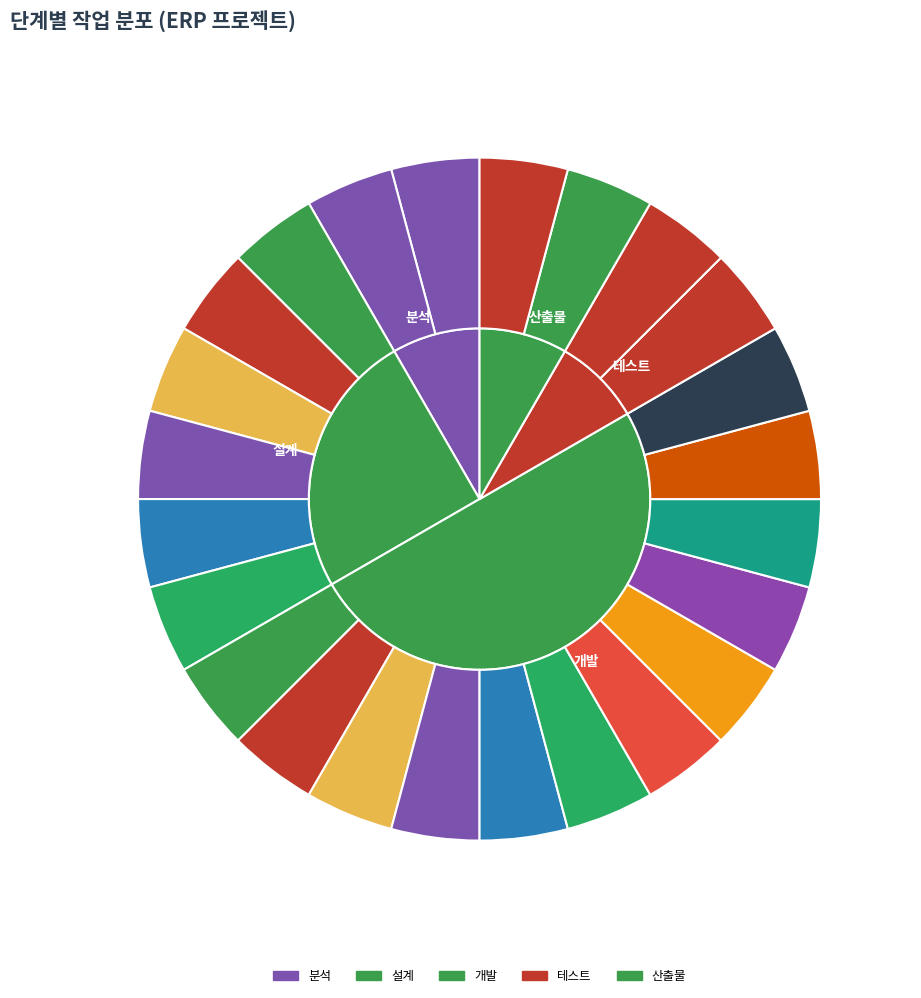

What percentage is the 설계 slice, to the nearest percent?

25%